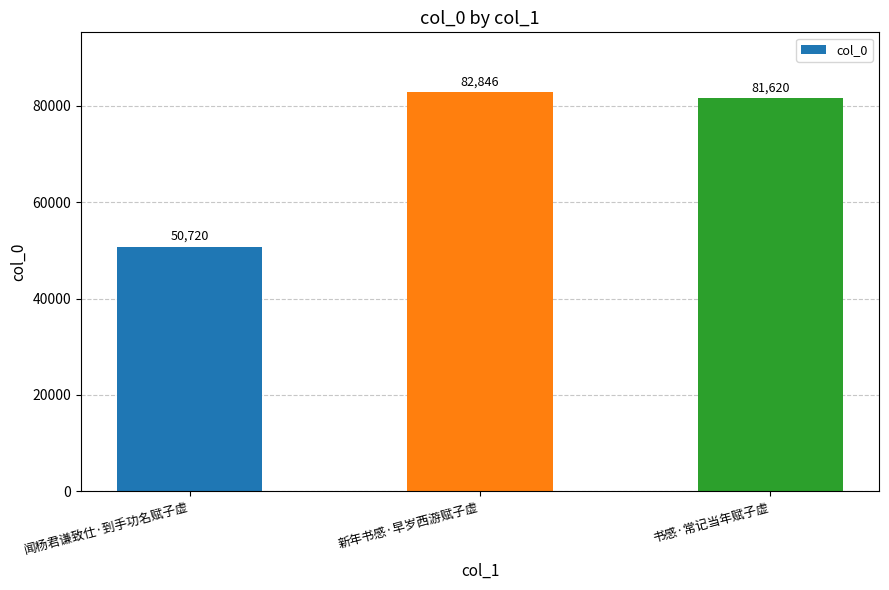

What is the label of the 1st bar from the right?

书感·常记当年赋子虚